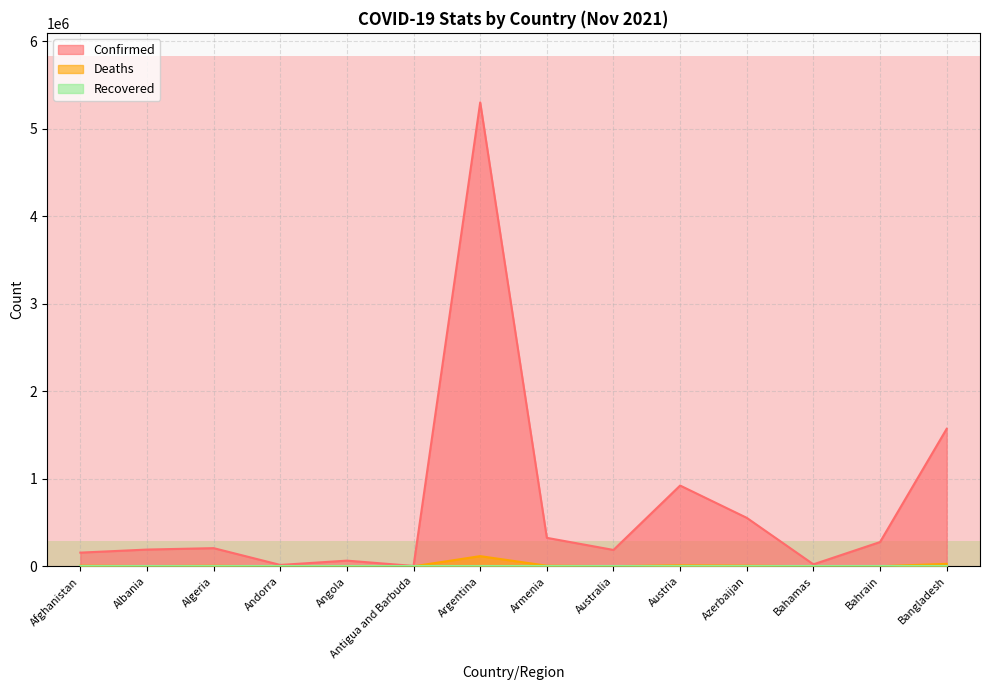

What is the difference between the maximum and minimum values in the Confirmed series?

5298343